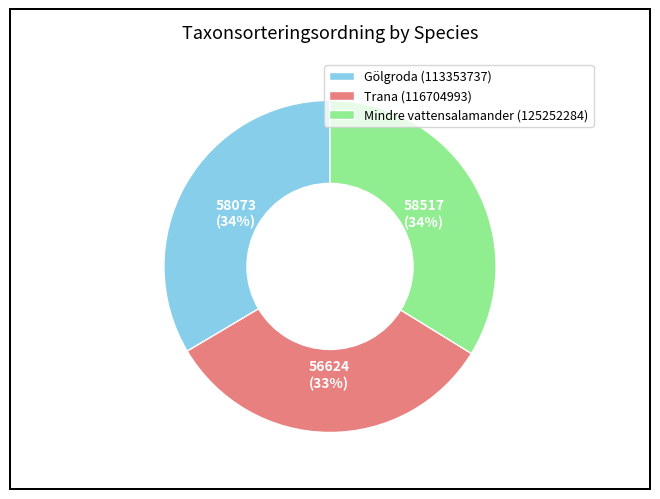

Which category has the smallest portion of the pie?

Trana (116704993)